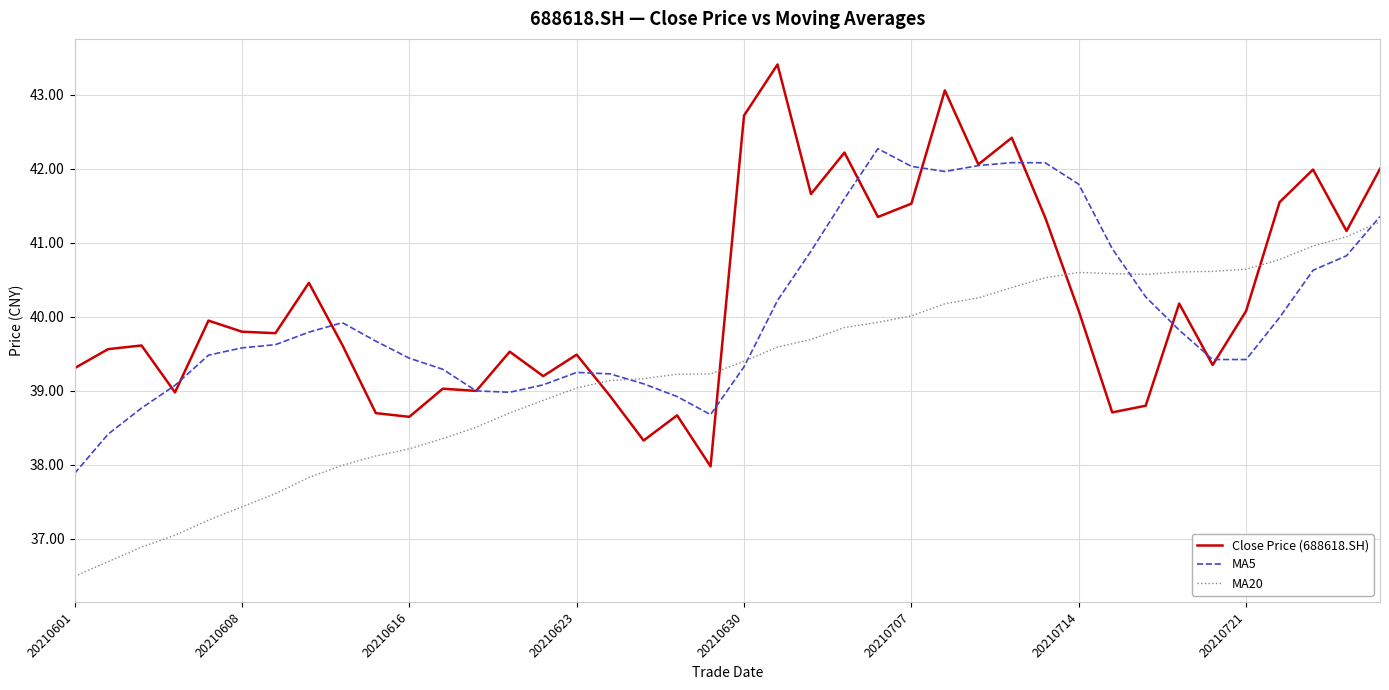

List the series in order of their overall mean, lowest first.

MA20, MA5, Close Price (688618.SH)